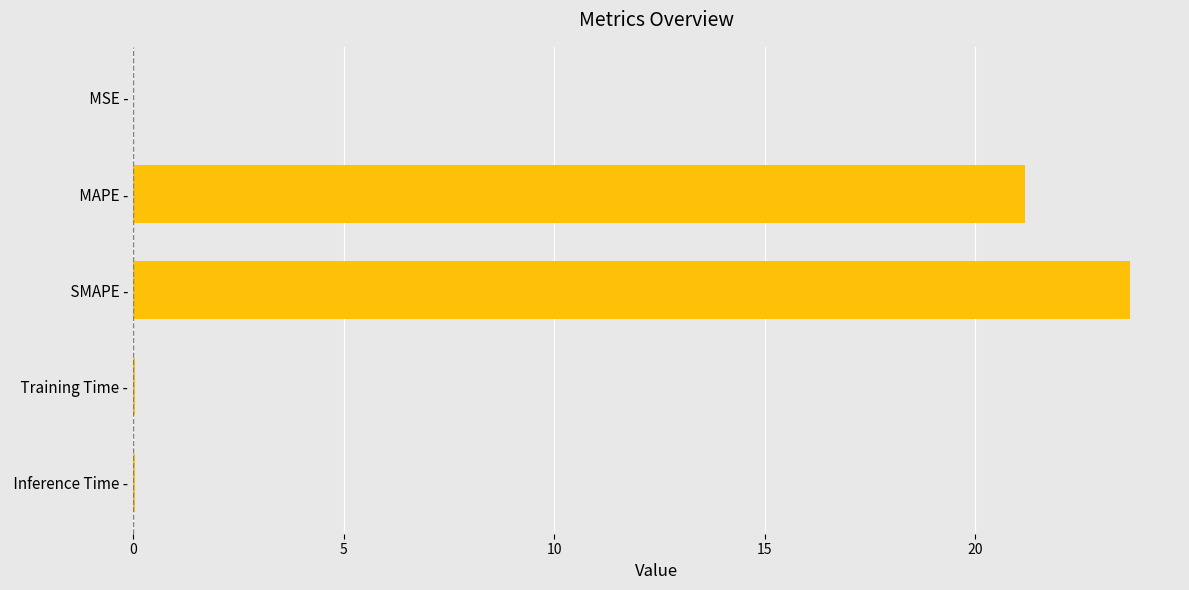

Between  SMAPE - and  MSE -, which is larger?

 SMAPE -